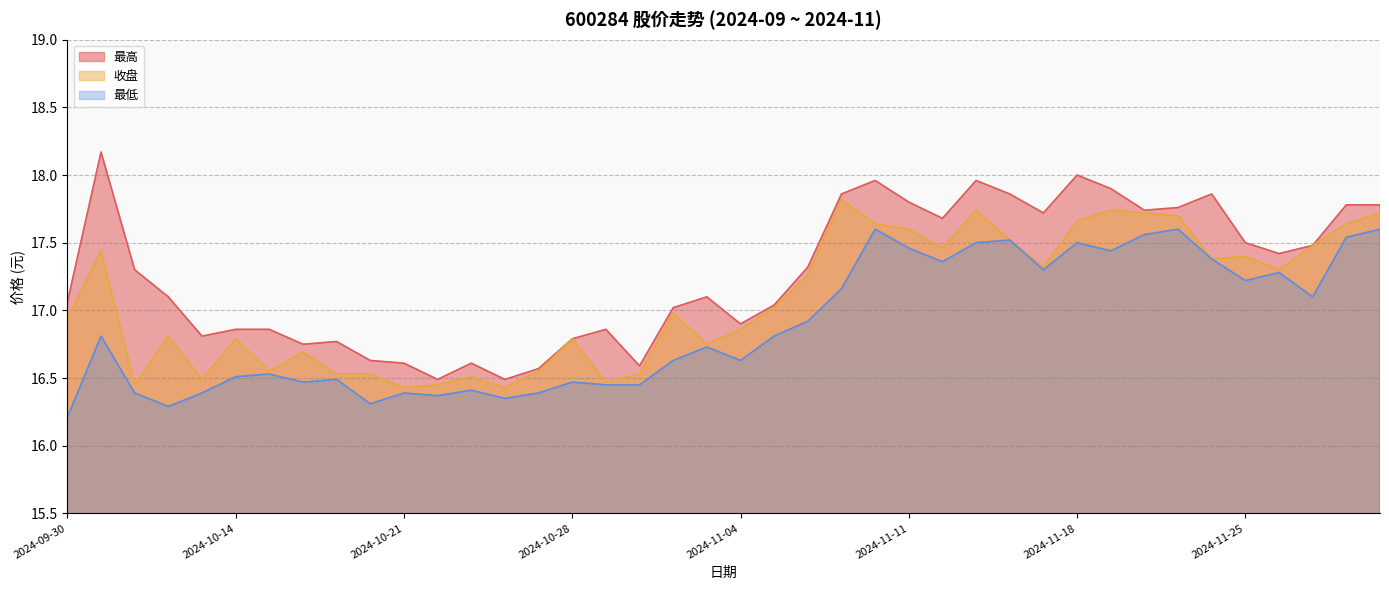

At which label does 收盘 reach its minimum?

2024-10-21